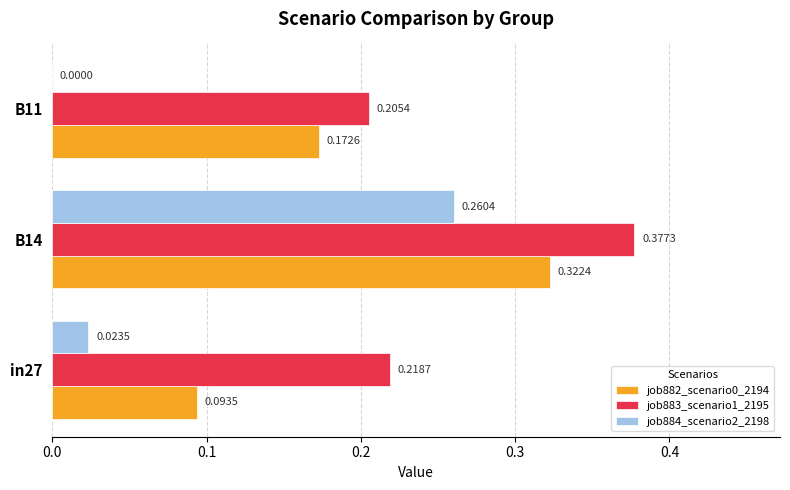

What is the sum of the job883_scenario1_2195 values at in27 and B14?

0.6